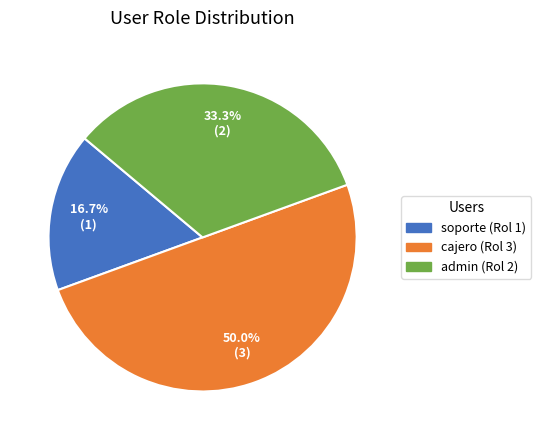

How many slices are in this pie chart?

3